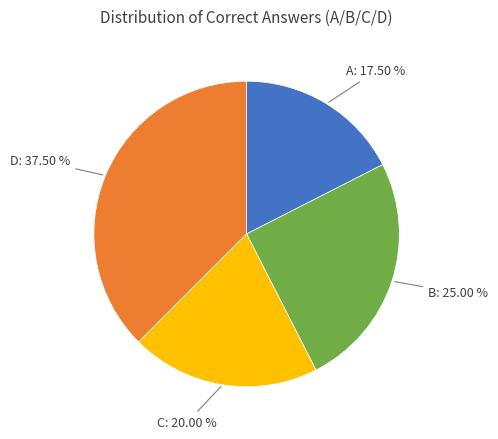

Is there a majority slice in this chart?

No